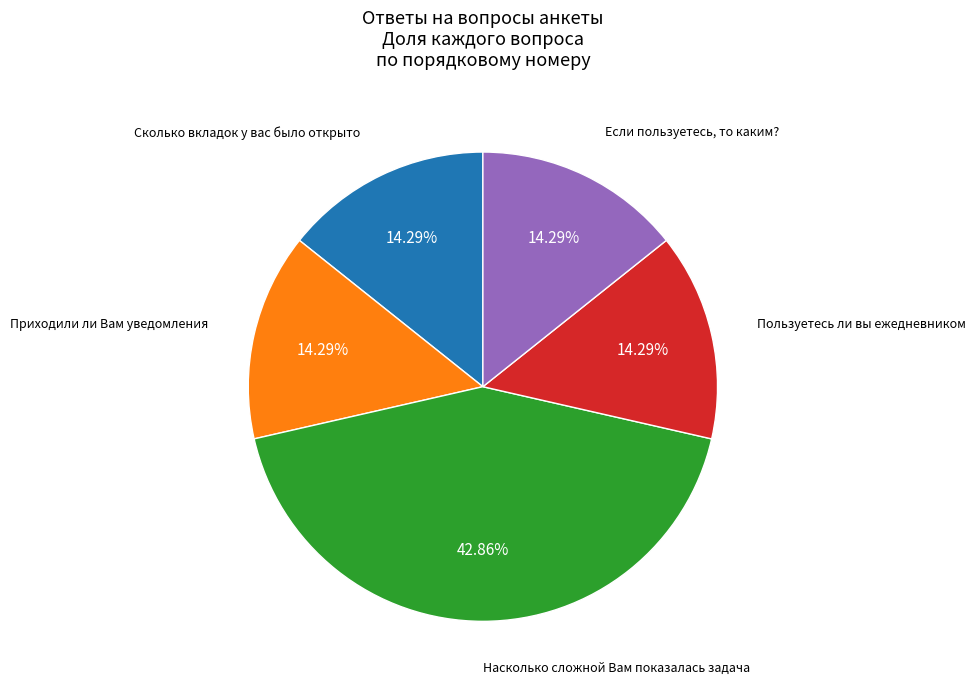

Is there a majority slice in this chart?

No